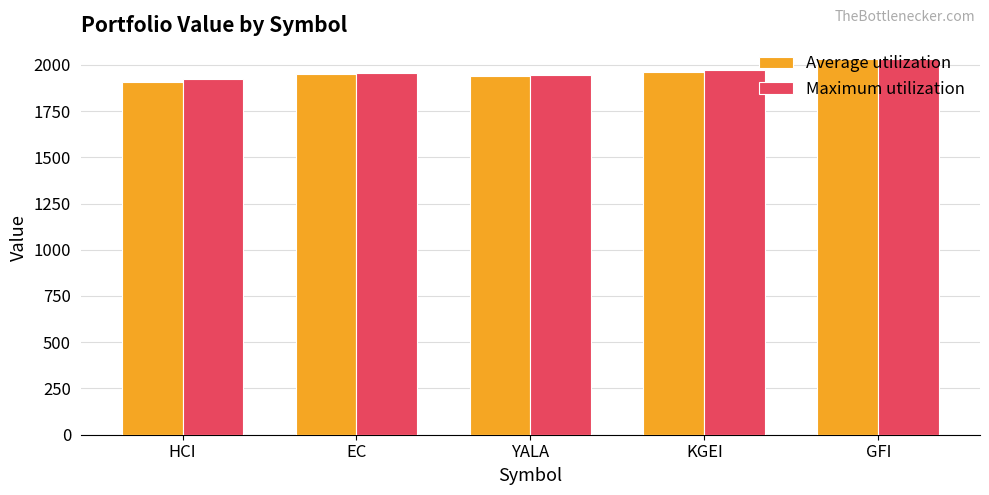

What is the smallest value displayed?

1907.9